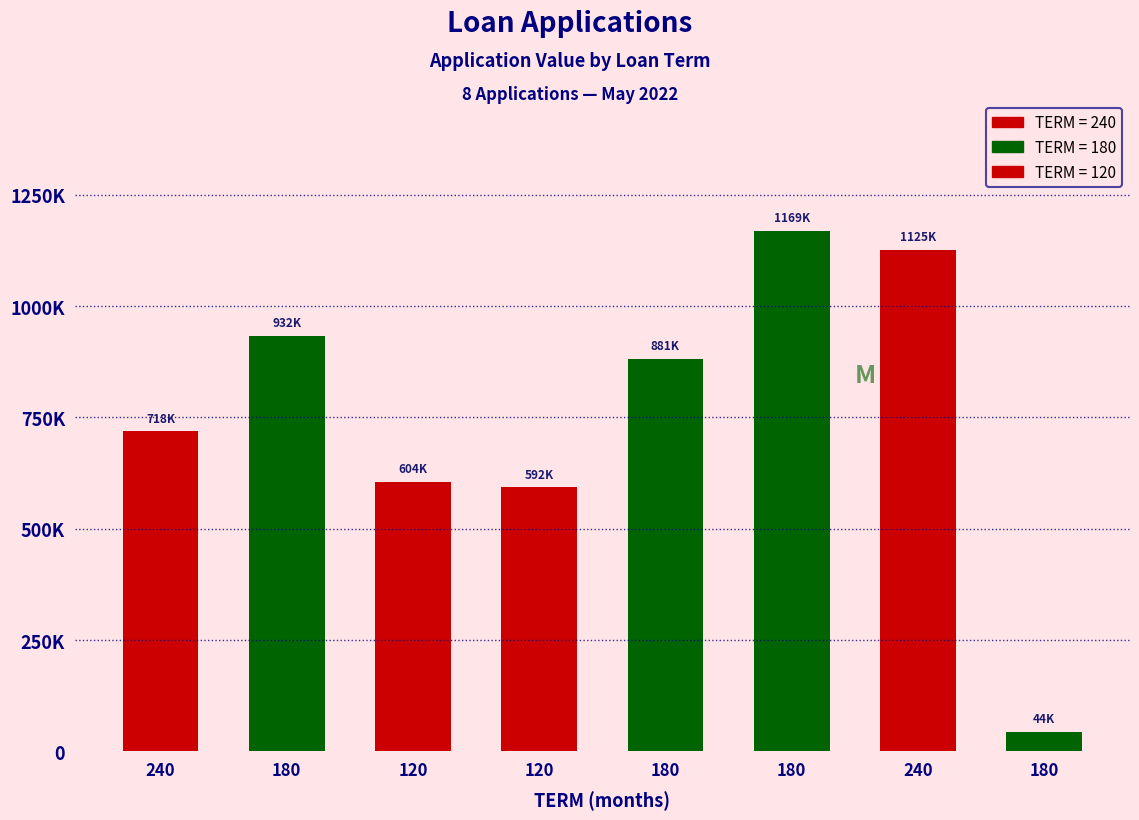

Is it true that APP_VAL equals 63387 at N_APPL05204255?

False